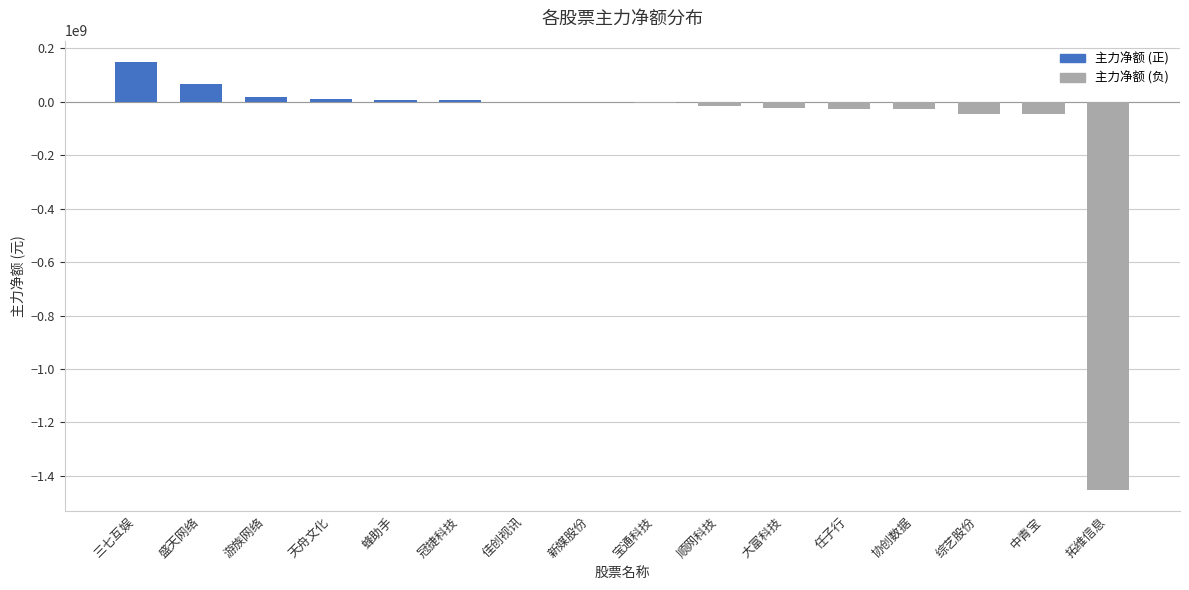

What is the difference between the values at 顺网科技 and 中青宝?

32804237